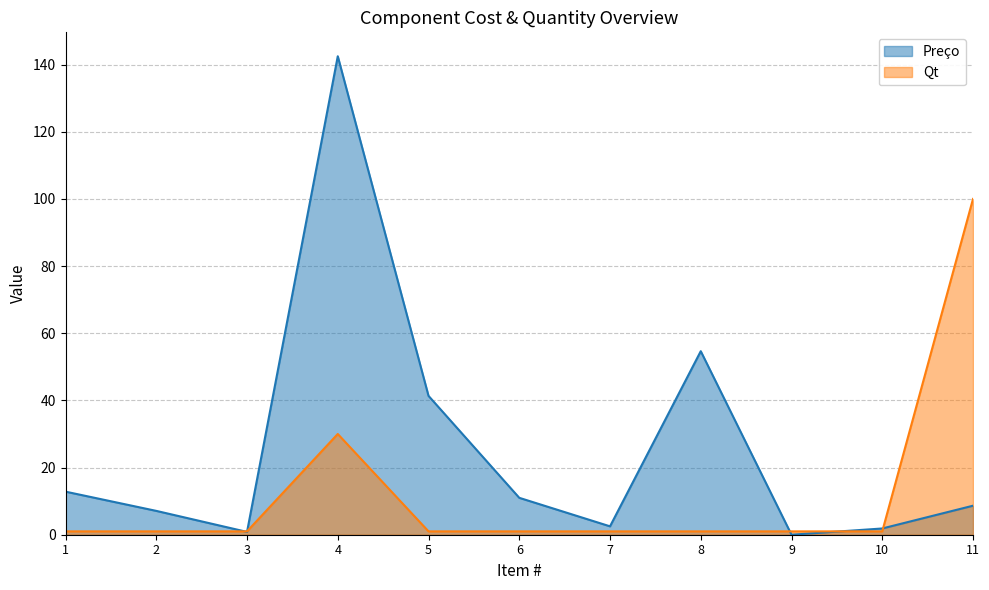

What is the total value across all series at 6?

12.0